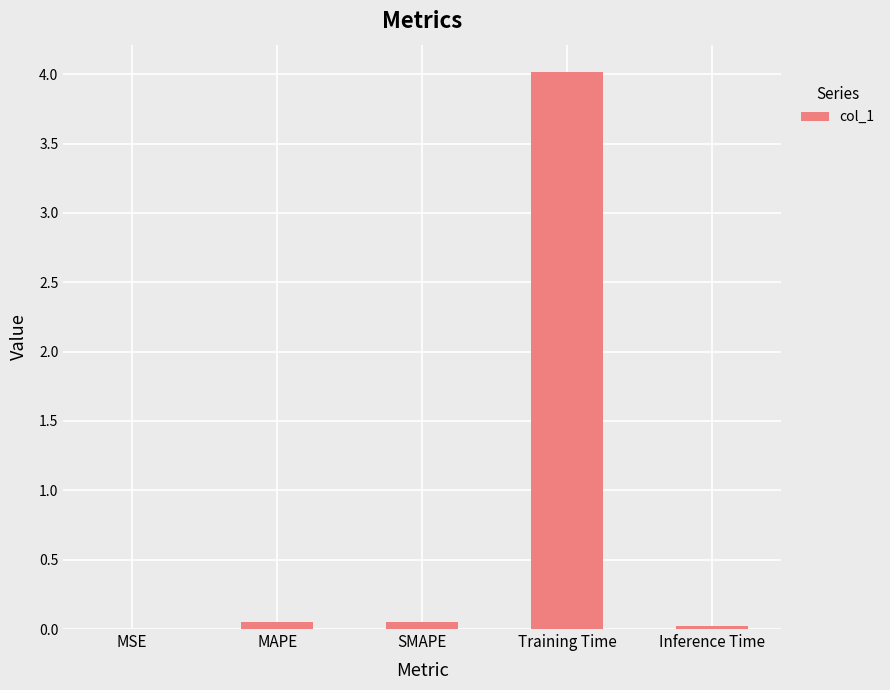

How many categories are shown in the chart?

5